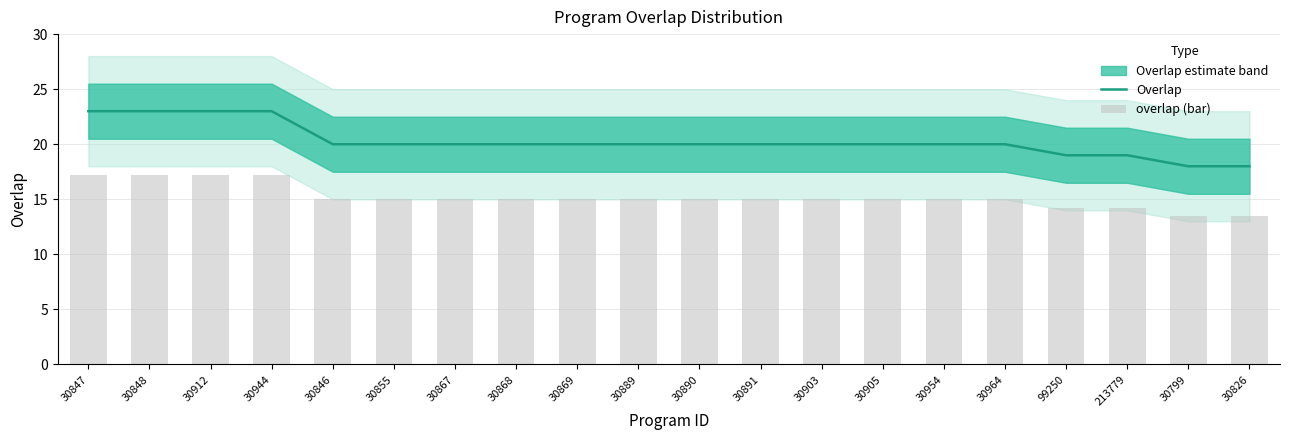

What is the difference between the overlap (bar) values at 30799 and 213779?

0.8